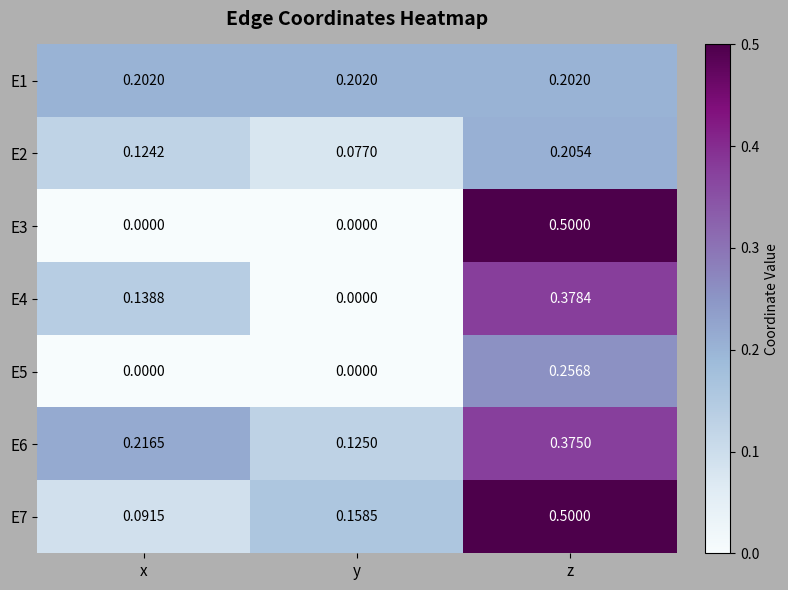

Which category has the highest value in the E2 series?

z